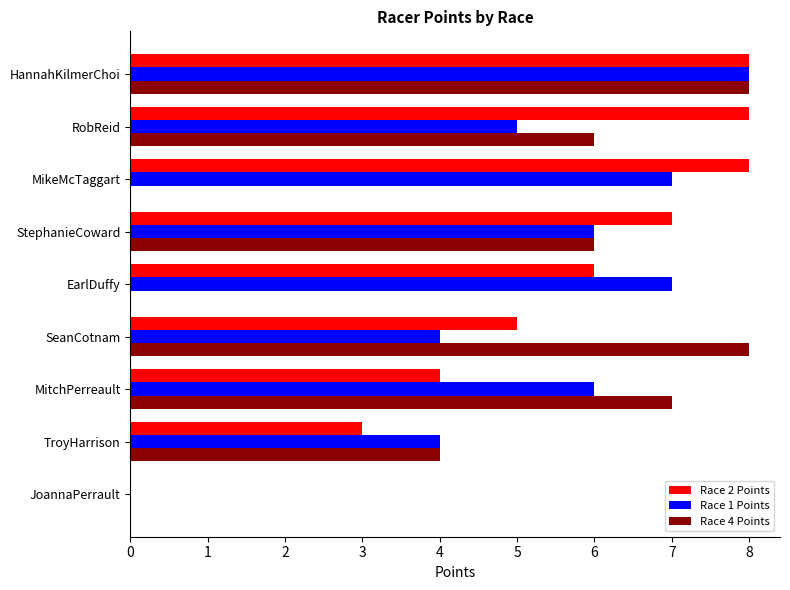

What is the total value across all series at MikeMcTaggart?

15